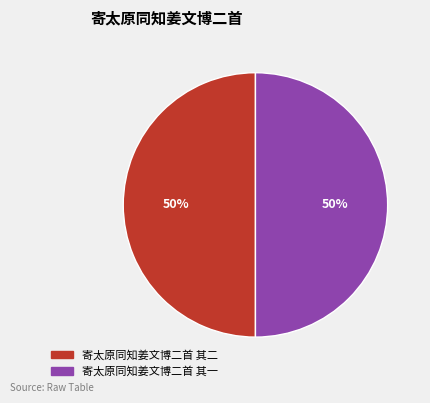

What percentage is the 寄太原同知姜文博二首 其一 slice, to the nearest percent?

50%